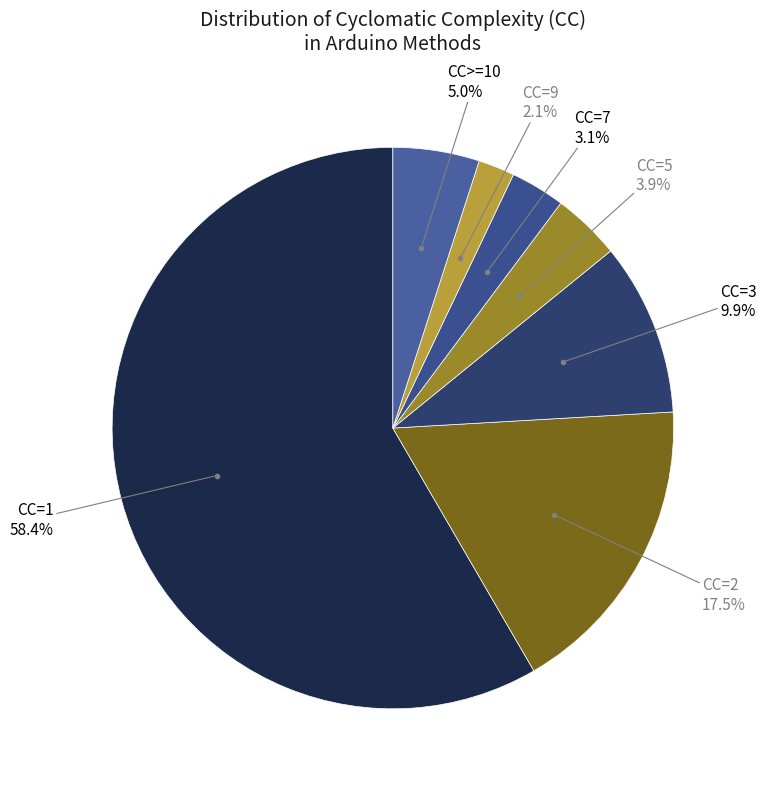

To the nearest percent, what is the difference between the CC>=10 and CC=7 slice percentages?

2%